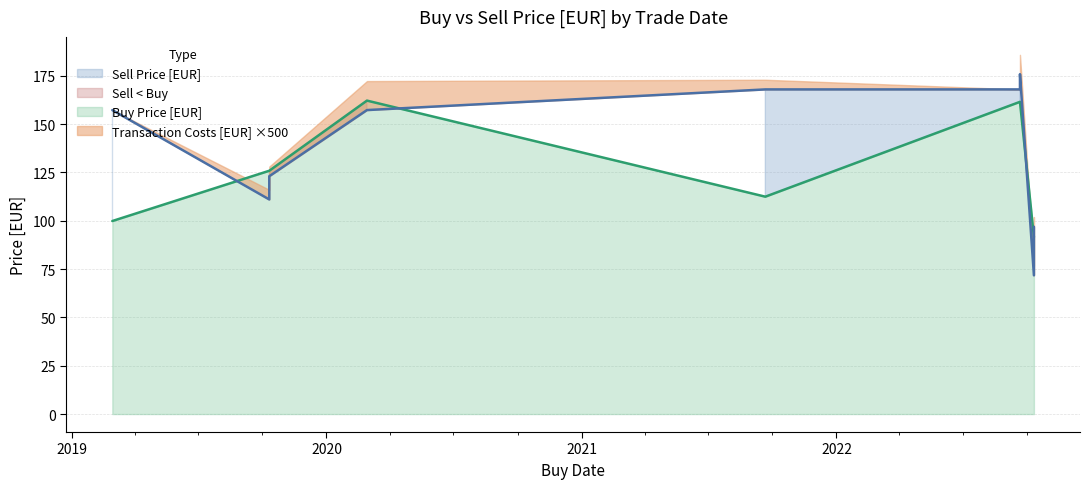

True or false: Transaction Costs [EUR] and Buy Price [EUR] intersect in this chart.

False